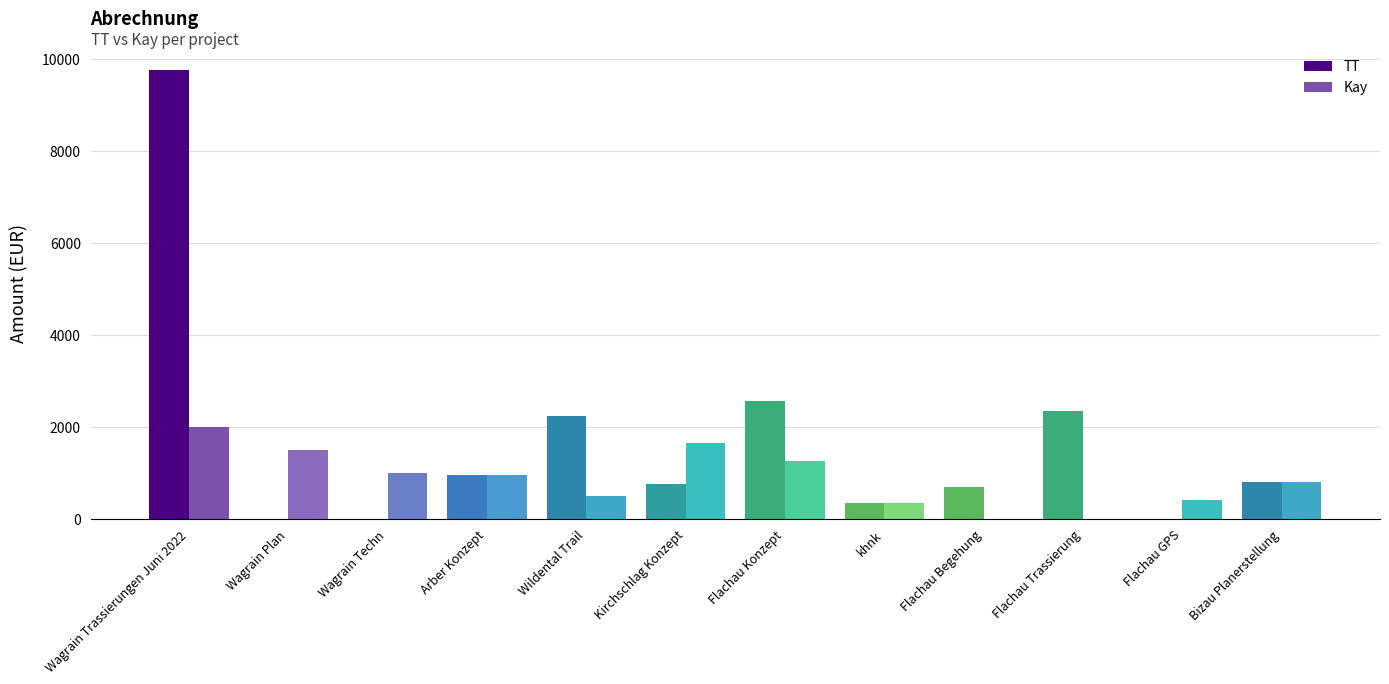

Read the Kay value at Flachau GPS.

400.0